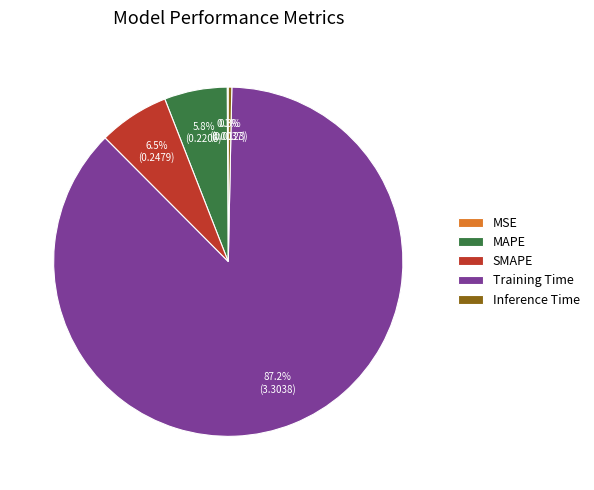

Which slice is the largest?

Training Time